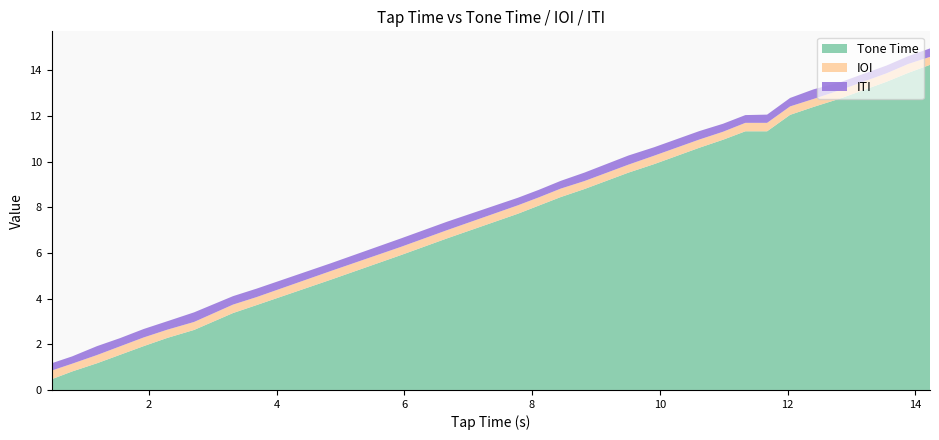

Reading right to left, transcribe all the data shown in this chart.

Tone Time: 14.23=14.2	13.89=13.9	13.55=13.5	12.83=12.8	12.41=12.4	12.04=12.1	11.68=11.3	11.34=11.3	10.99=11.0	10.62=10.6	9.91=9.9	9.51=9.5	8.82=8.8	8.45=8.4	8.11=8.1	7.78=7.7	6.67=6.6	5.95=5.9	4.85=4.8	3.69=3.7	3.32=3.4	2.71=2.6	2.29=2.3	1.92=1.9	1.55=1.5	1.19=1.2	0.8=0.8	0.48=0.5
IOI: 14.23=0.3	13.89=0.4	13.55=0.4	12.83=0.4	12.41=0.3	12.04=0.4	11.68=0.4	11.34=0.4	10.99=0.3	10.62=0.4	9.91=0.4	9.51=0.3	8.82=0.3	8.45=0.4	8.11=0.4	7.78=0.4	6.67=0.4	5.95=0.4	4.85=0.4	3.69=0.3	3.32=0.4	2.71=0.3	2.29=0.4	1.92=0.4	1.55=0.4	1.19=0.4	0.8=0.3	0.48=0.4
ITI: 14.23=0.4	13.89=0.3	13.55=0.3	12.83=0.3	12.41=0.4	12.04=0.4	11.68=0.4	11.34=0.3	10.99=0.3	10.62=0.4	9.91=0.4	9.51=0.4	8.82=0.4	8.45=0.3	8.11=0.3	7.78=0.3	6.67=0.4	5.95=0.4	4.85=0.3	3.69=0.4	3.32=0.4	2.71=0.4	2.29=0.4	1.92=0.4	1.55=0.4	1.19=0.4	0.8=0.3	0.48=0.3